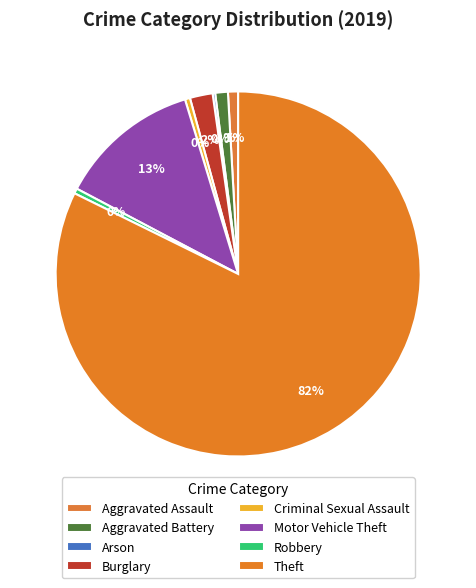

How many segments does this pie chart have?

8